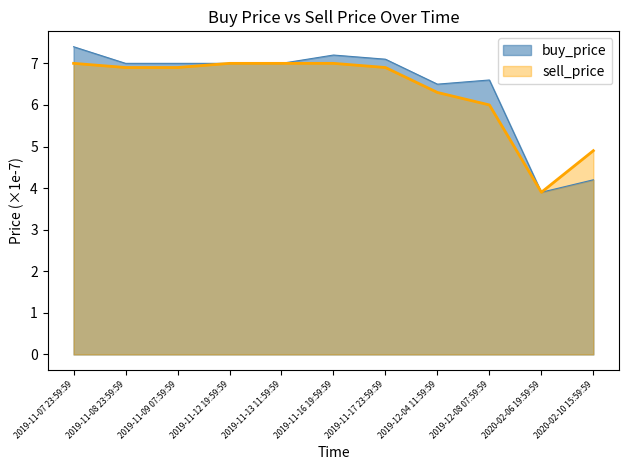

What are all the series names shown in the legend?

buy_price, sell_price